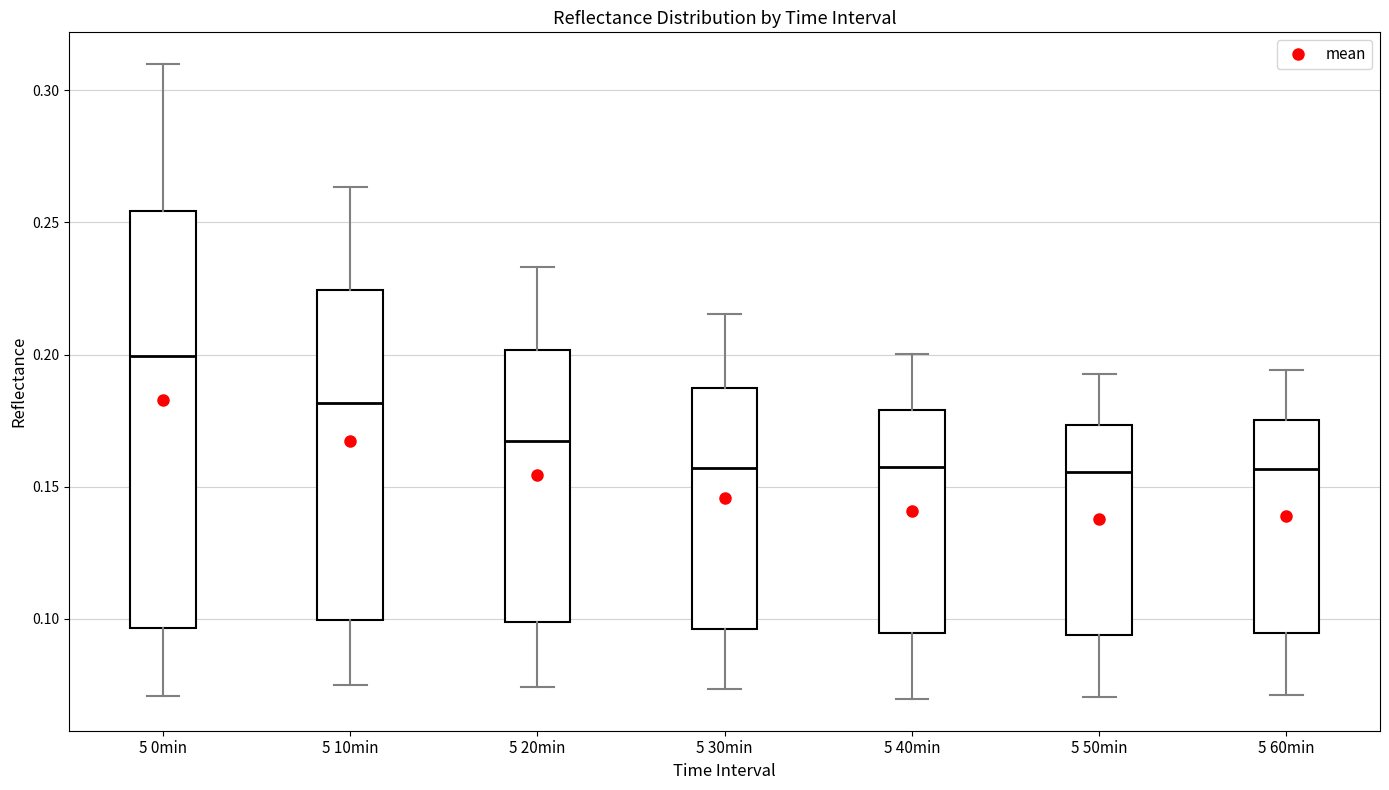

Reading left to right, transcribe this box plot: for each box, give where its median line is, the range the box spans, and where its two whiskers end, as read against the y-axis. The values are not printed on the chart, so give them approximately, as read against the axis.

5 0min: median 0.200, box 0.095 to 0.255, whiskers 0.070 to 0.310
5 10min: median 0.180, box 0.100 to 0.225, whiskers 0.075 to 0.265
5 20min: median 0.165, box 0.100 to 0.200, whiskers 0.075 to 0.235
5 30min: median 0.155, box 0.095 to 0.185, whiskers 0.075 to 0.215
5 40min: median 0.160, box 0.095 to 0.180, whiskers 0.070 to 0.200
5 50min: median 0.155, box 0.095 to 0.175, whiskers 0.070 to 0.195
5 60min: median 0.155, box 0.095 to 0.175, whiskers 0.070 to 0.195